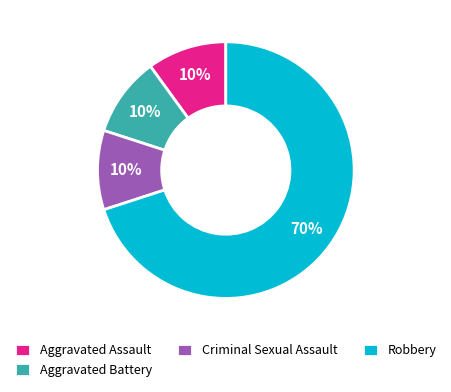

To the nearest percent, what is the average slice percentage?

25%